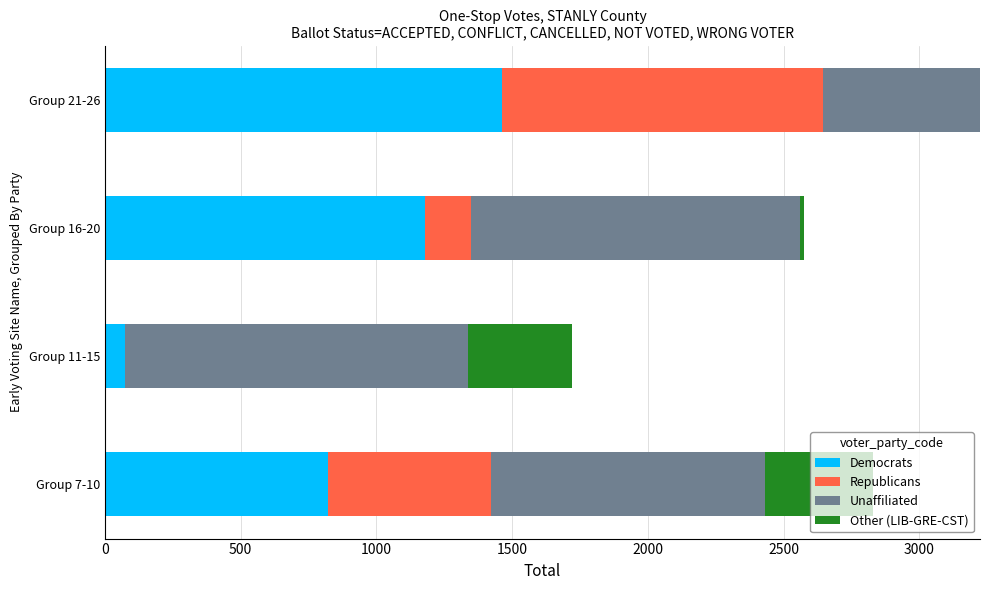

At which label does Democrats reach its peak?

Group 21-26